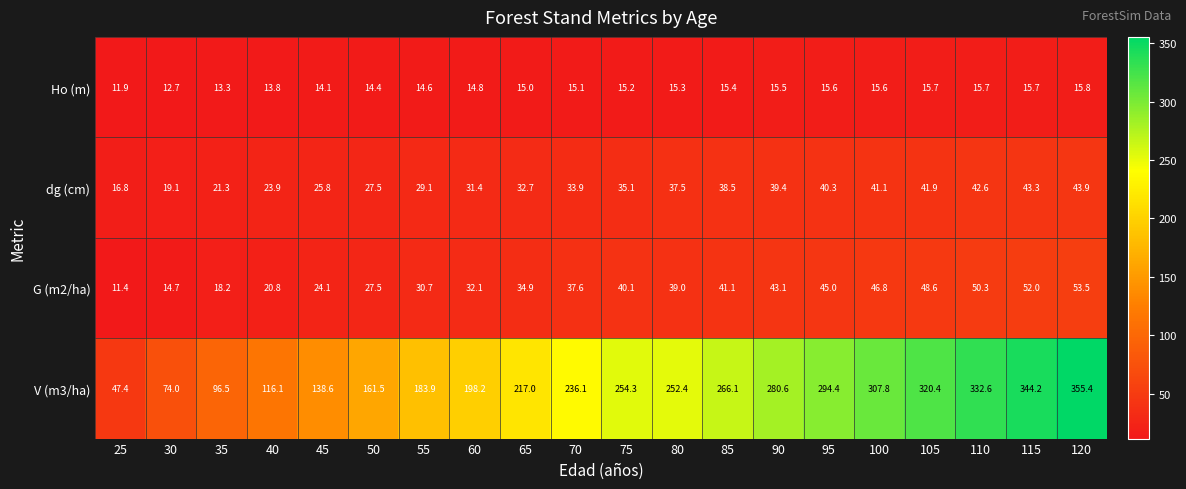

Which series has the largest total across all categories?

V (m3/ha)